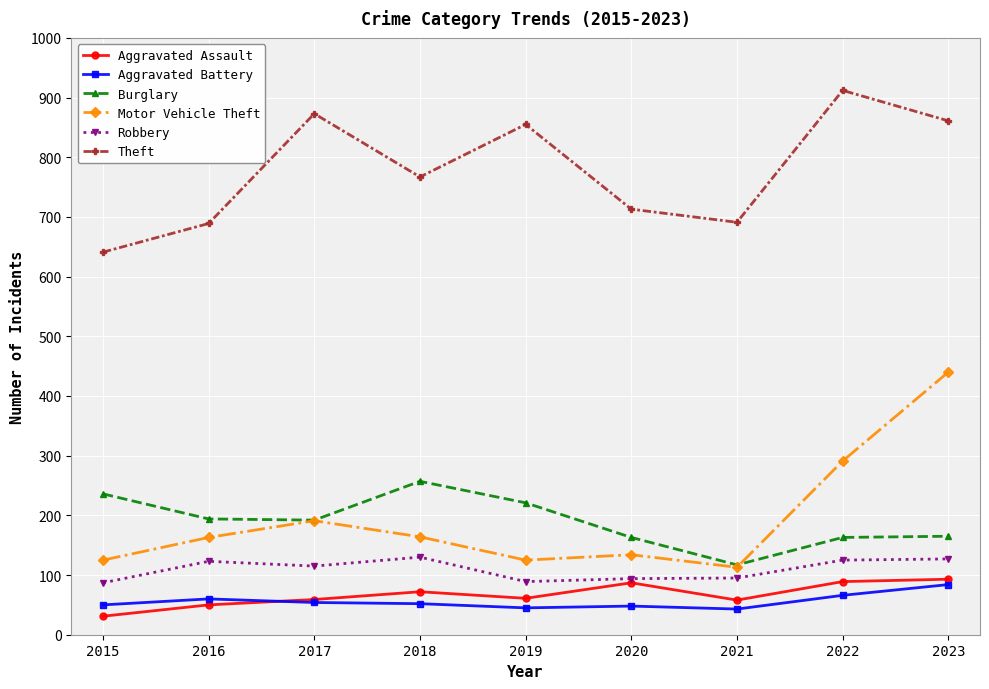

True or false: Burglary and Aggravated Assault cross at least once.

False